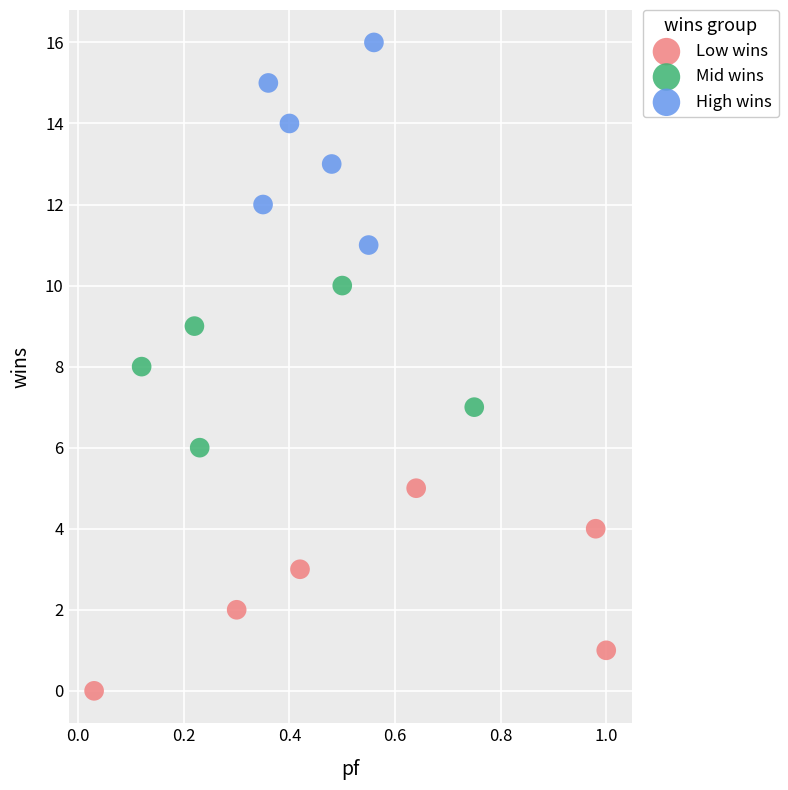

Which series reaches the maximum Y coordinate?

High wins